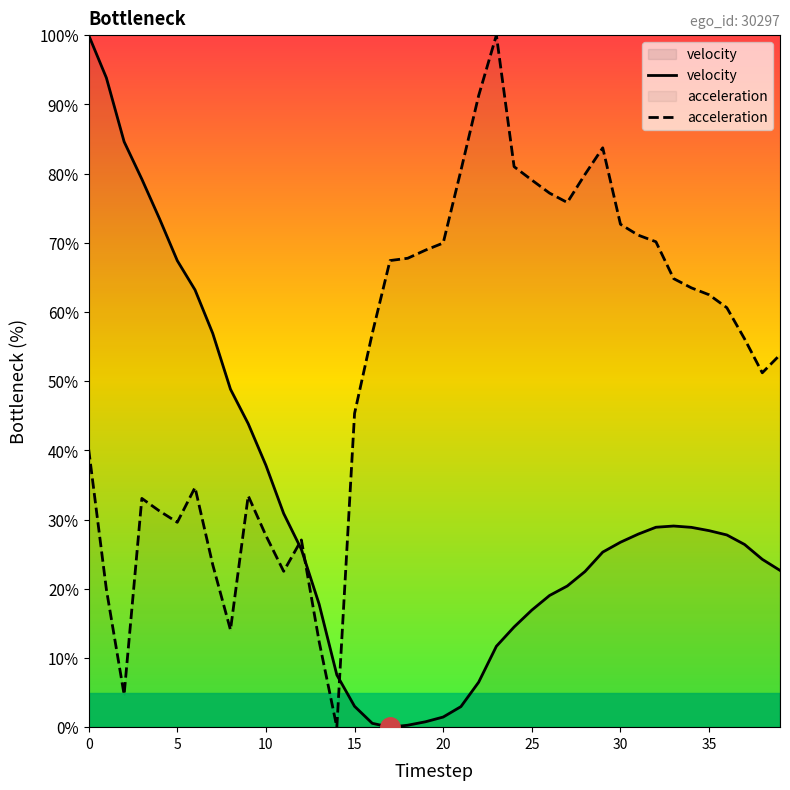

In velocity, how many points are higher than both neighbors (excluding endpoints)?

1